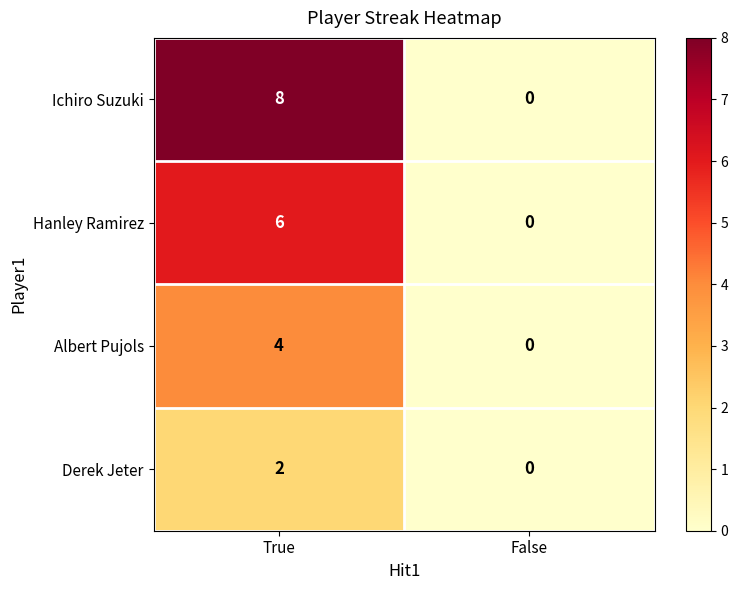

The Hanley Ramirez series shows 4 at True. True or false?

False